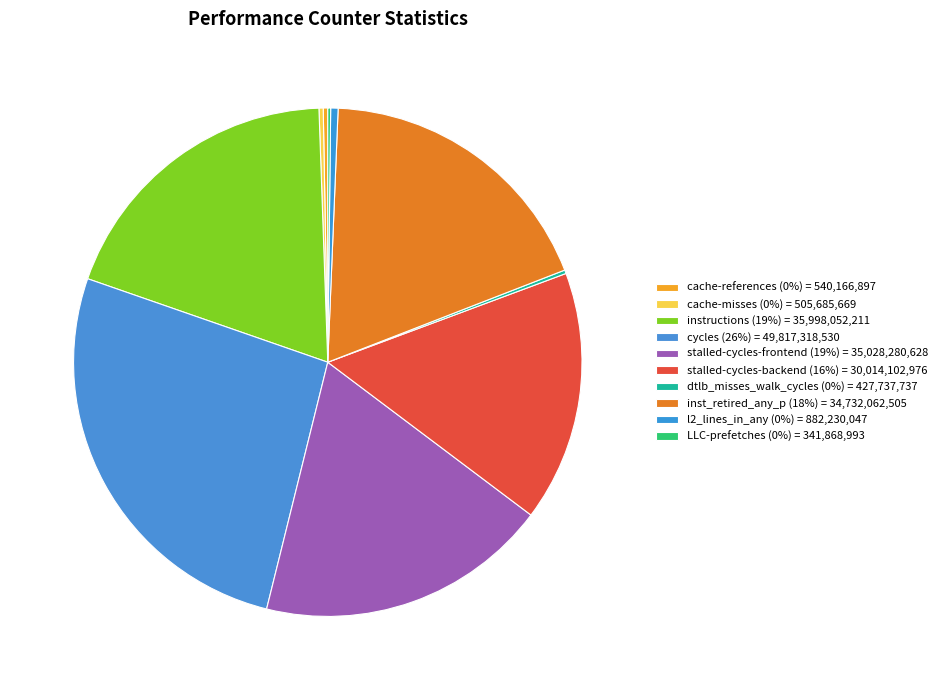

How many slices are in this pie chart?

10